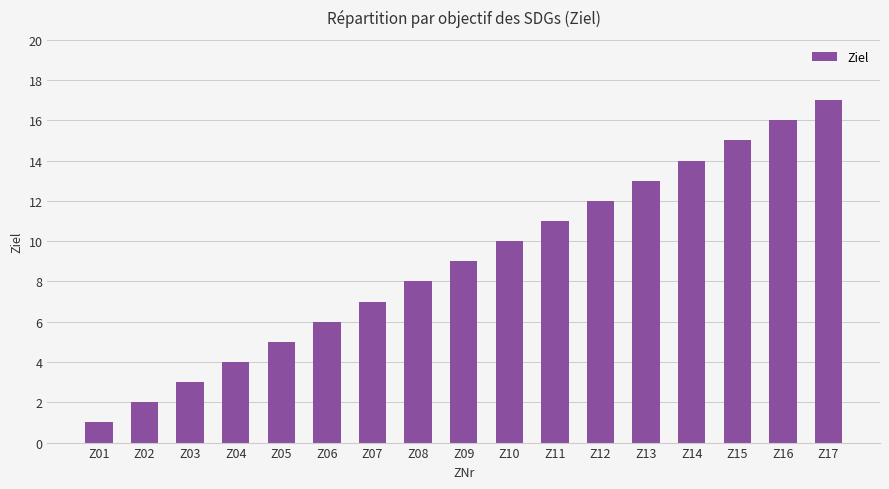

How many data points are less than 9?

8